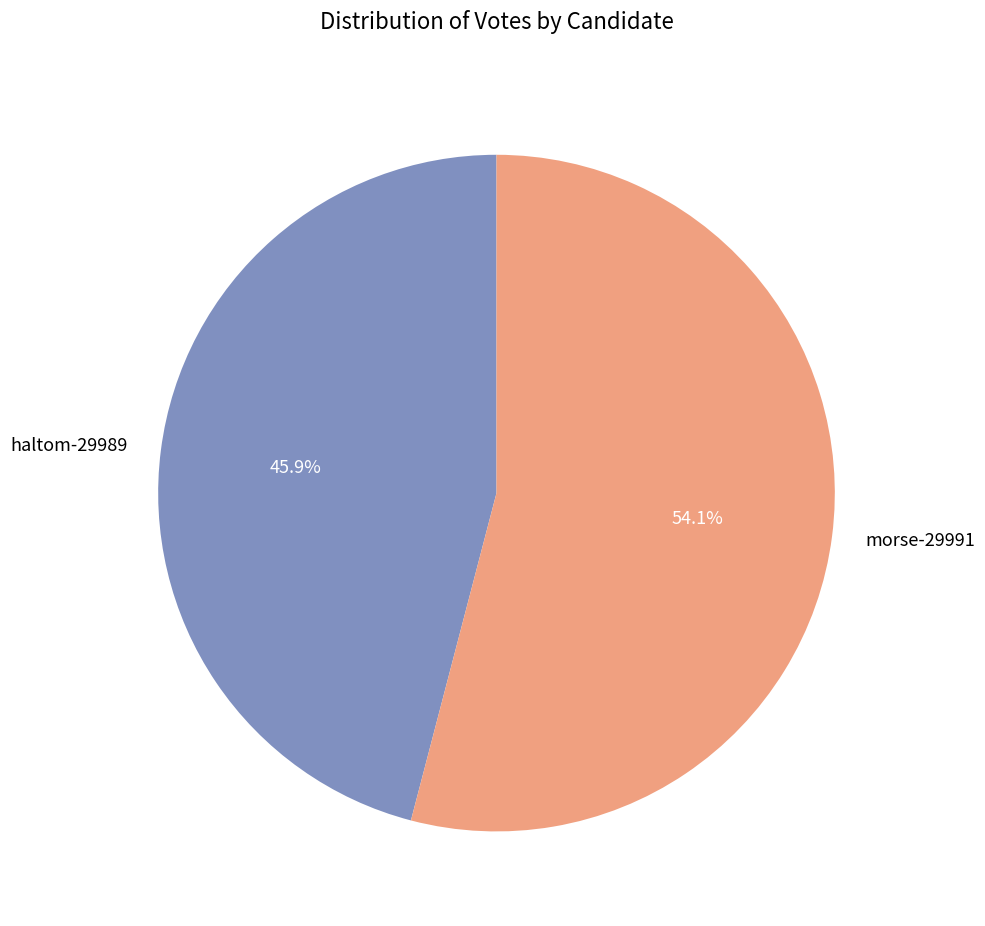

Rank the categories by value from lowest to highest.

haltom-29989, morse-29991